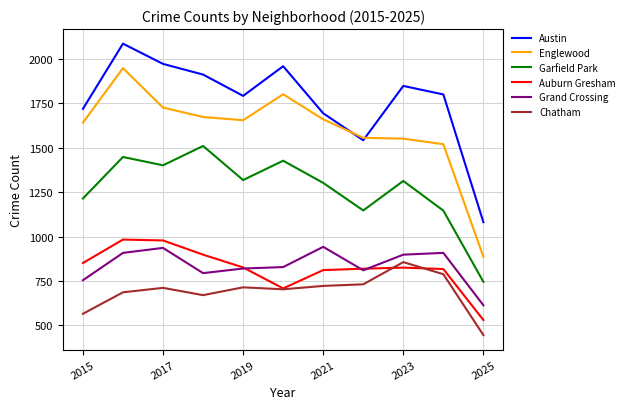

True or false: Chatham and Englewood cross at least once.

False